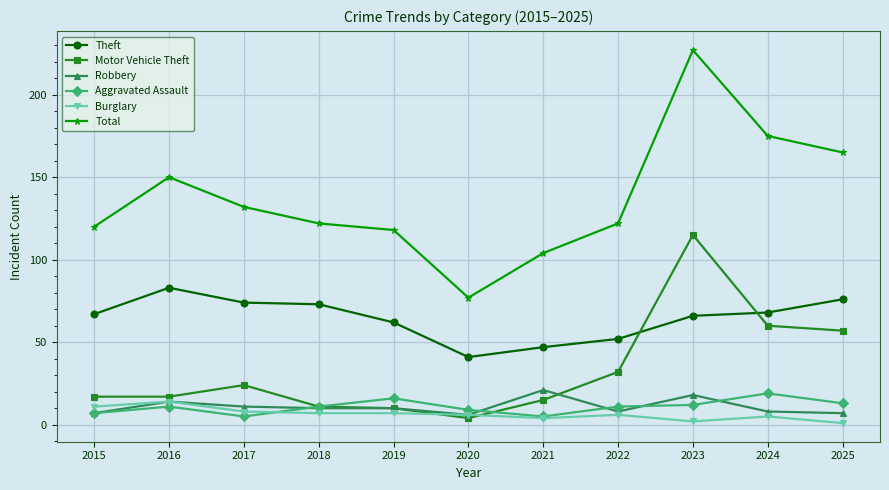

Count the number of categories in the chart.

11